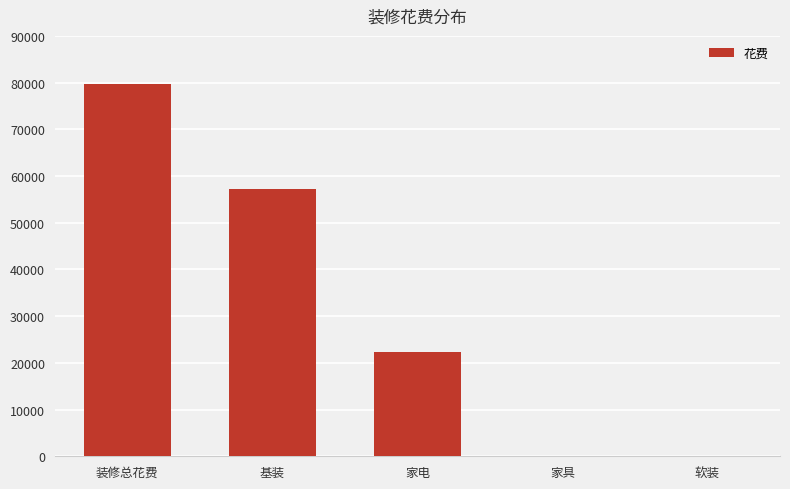

What is the greatest value displayed?

79657